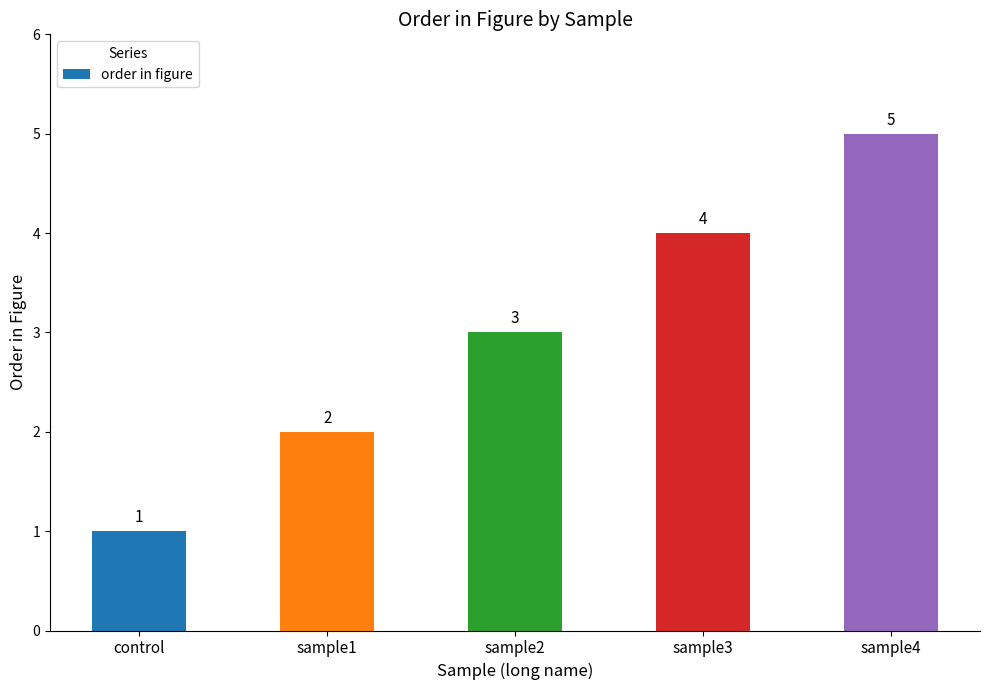

Between control and sample4, which is larger?

sample4